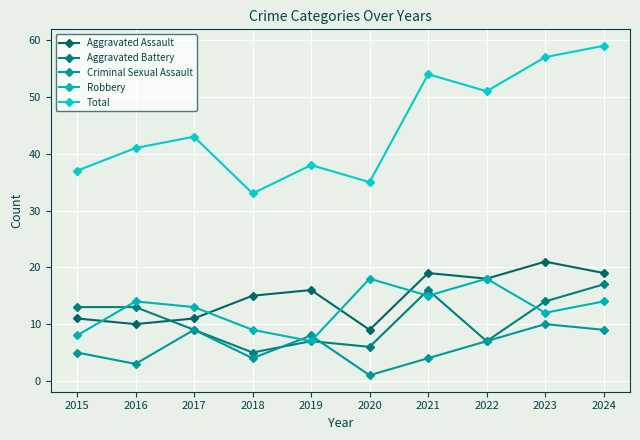

At which category is the sum across all series the highest?

2024